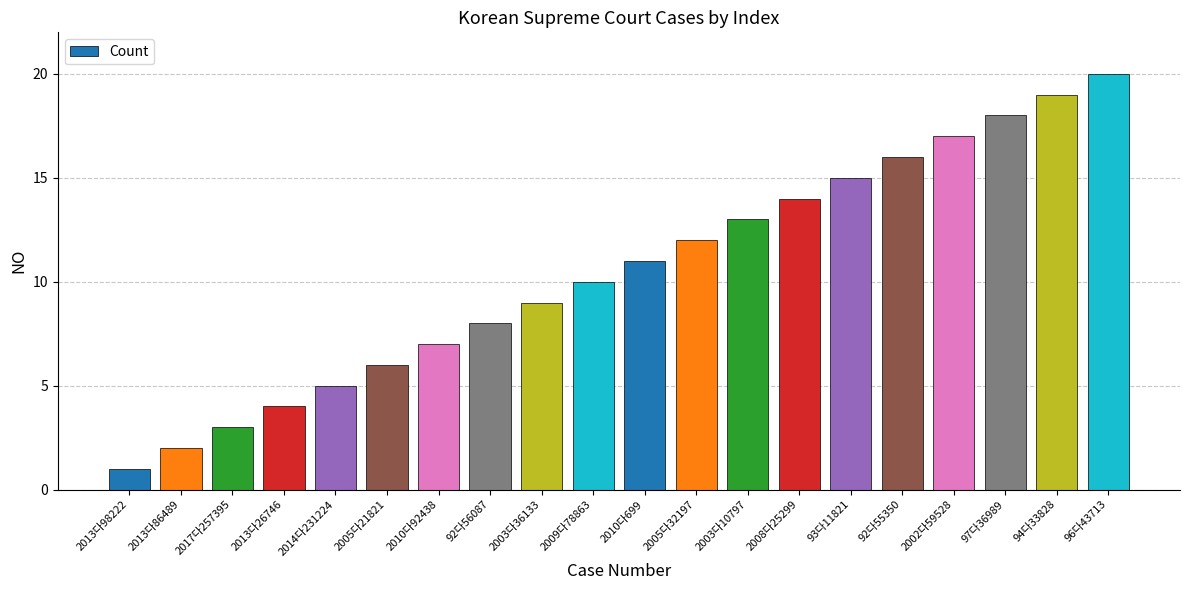

What is the sum of the values at 2013다26746 and 96다43713?

24